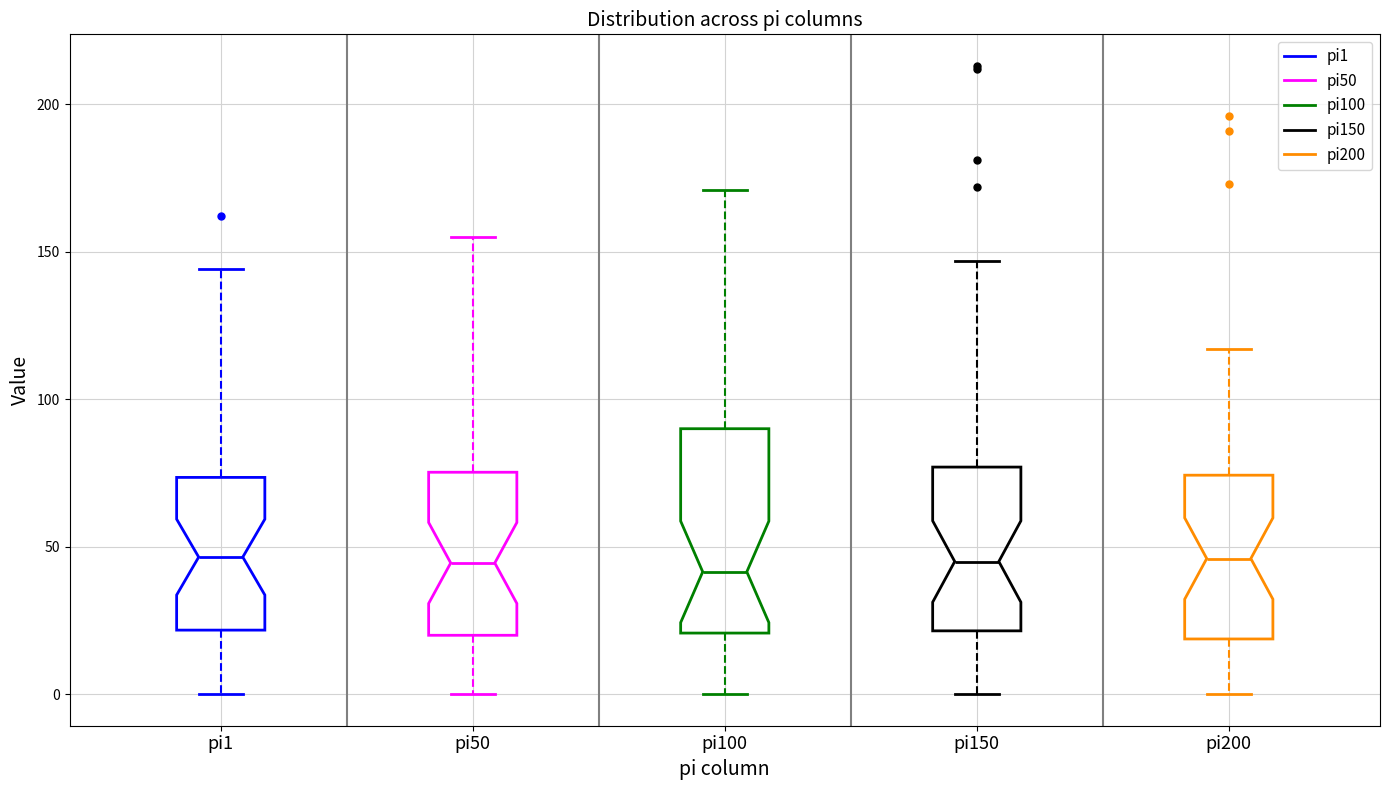

Reading left to right, read every box against the y-axis: the position of its median line, the range the box covers, and the ends of its whiskers. The values are not printed on the chart, so give them approximately, as read against the axis.

pi1: median 45, box 20 to 75, whiskers 0 to 145
pi50: median 45, box 20 to 75, whiskers 0 to 155
pi100: median 40, box 20 to 90, whiskers 0 to 170
pi150: median 45, box 20 to 75, whiskers 0 to 145
pi200: median 45, box 20 to 75, whiskers 0 to 115